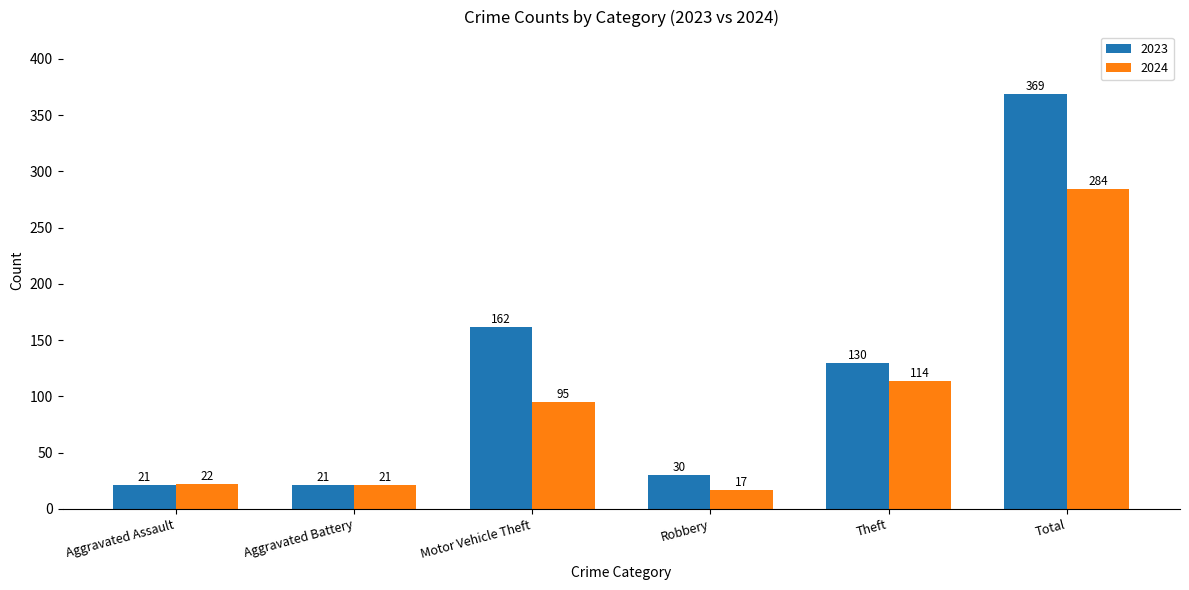

Reading left to right, list all the values displayed in this chart.

2023: Aggravated Assault=21	Aggravated Battery=21	Motor Vehicle Theft=162	Robbery=30	Theft=130	Total=369
2024: Aggravated Assault=22	Aggravated Battery=21	Motor Vehicle Theft=95	Robbery=17	Theft=114	Total=284